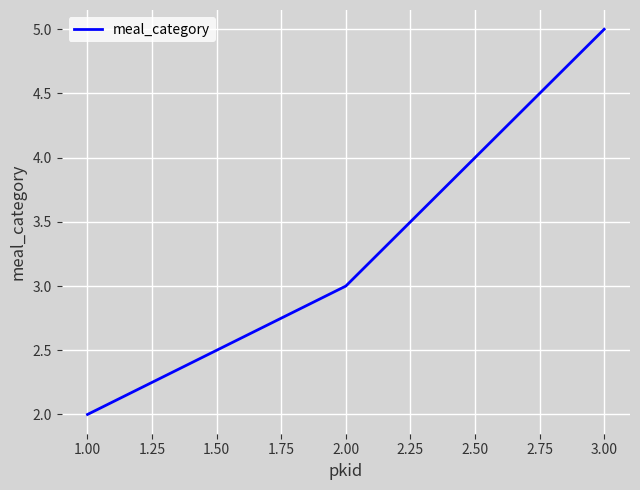

Which has a higher value, 2.00 or 1.00?

2.00